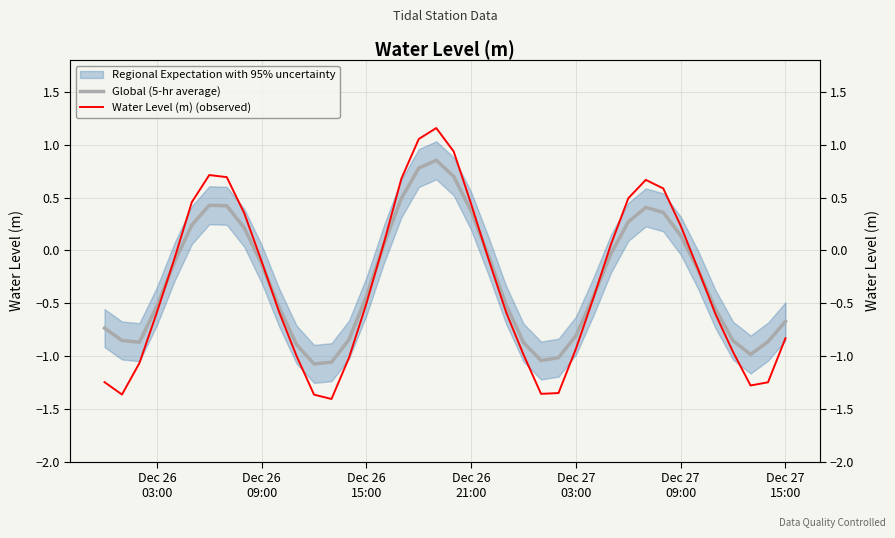

Is the value of Global (5-hr average) at 11 greater than the value of Water Level (m) (observed) at 12?

Yes